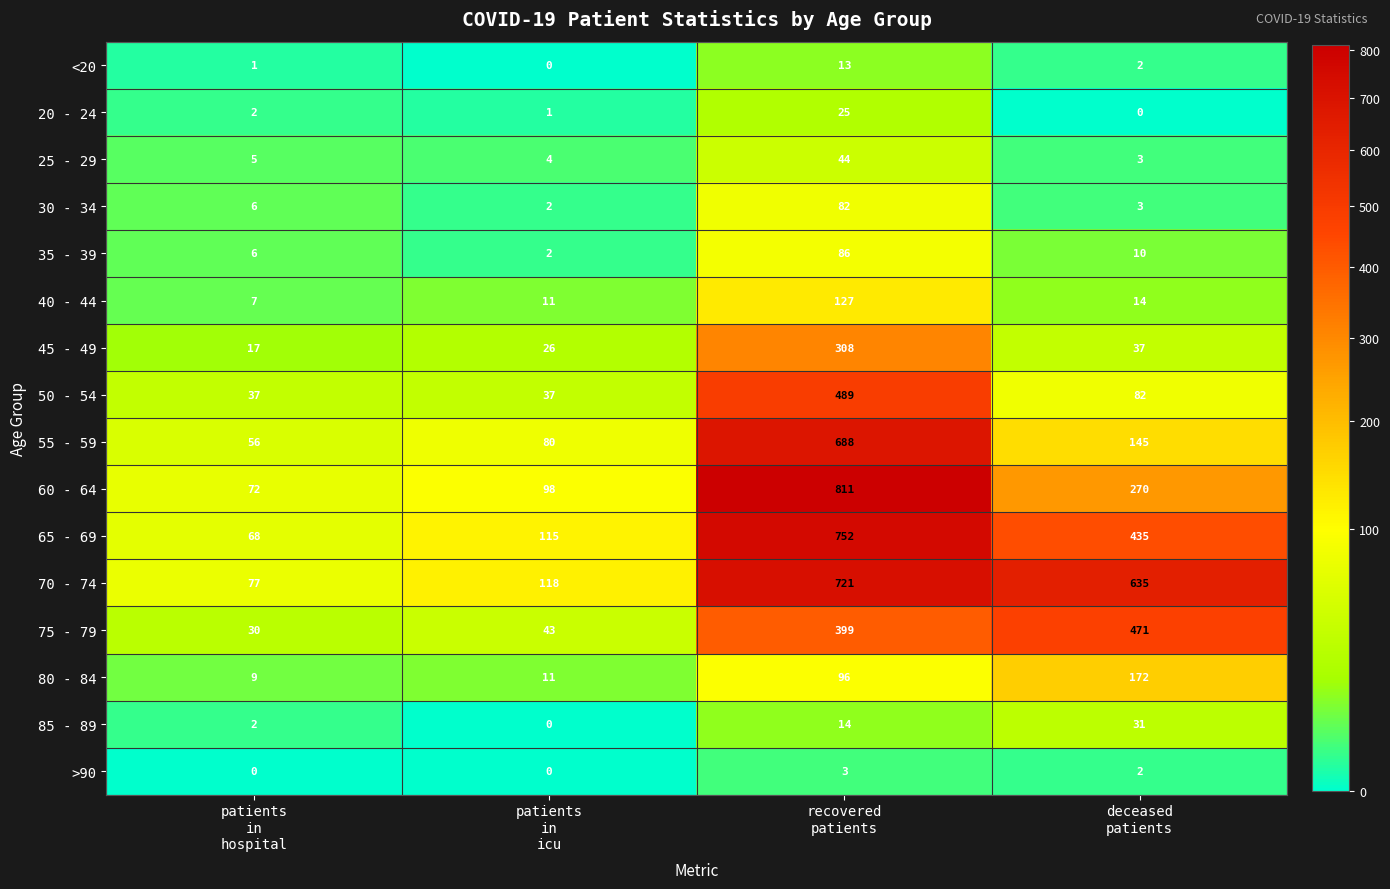

What is the difference between the maximum and minimum values in the 85 - 89 series?

31